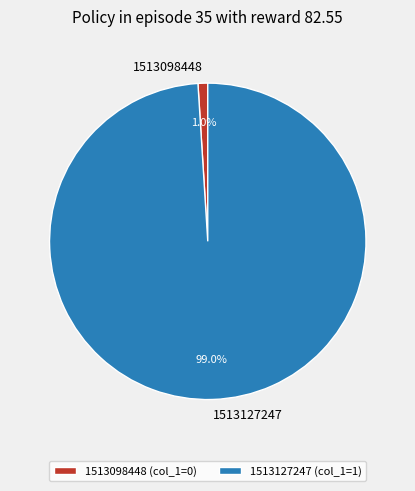

Which category has the biggest portion of the pie?

1513127247